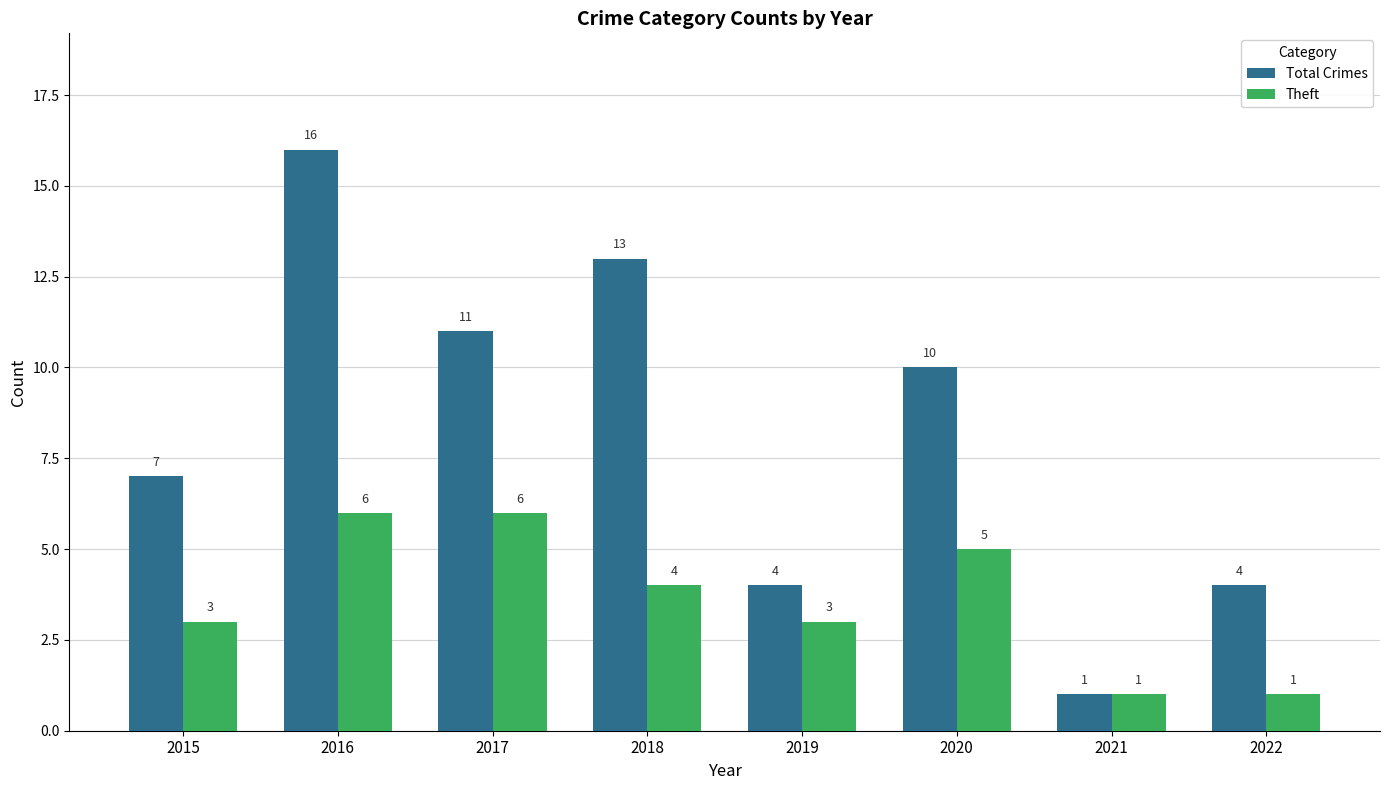

How many distinct data groups are displayed?

2